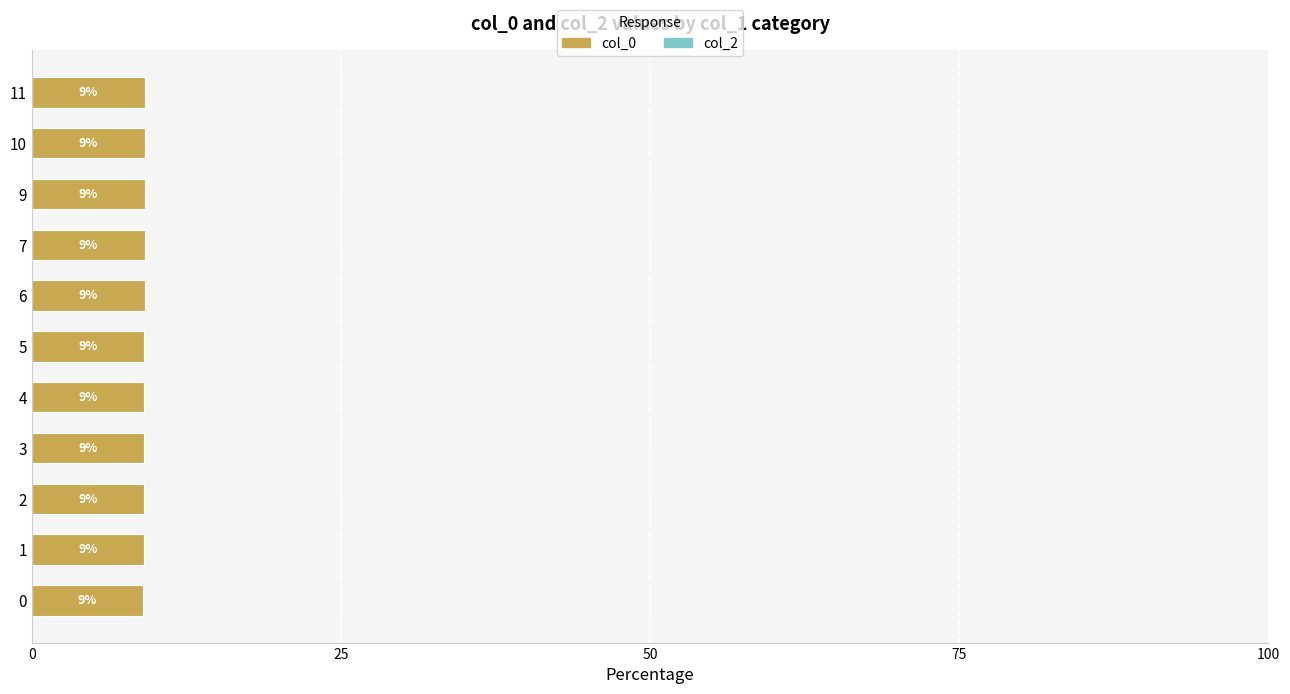

The value at 5 is 9.1. True or false?

True